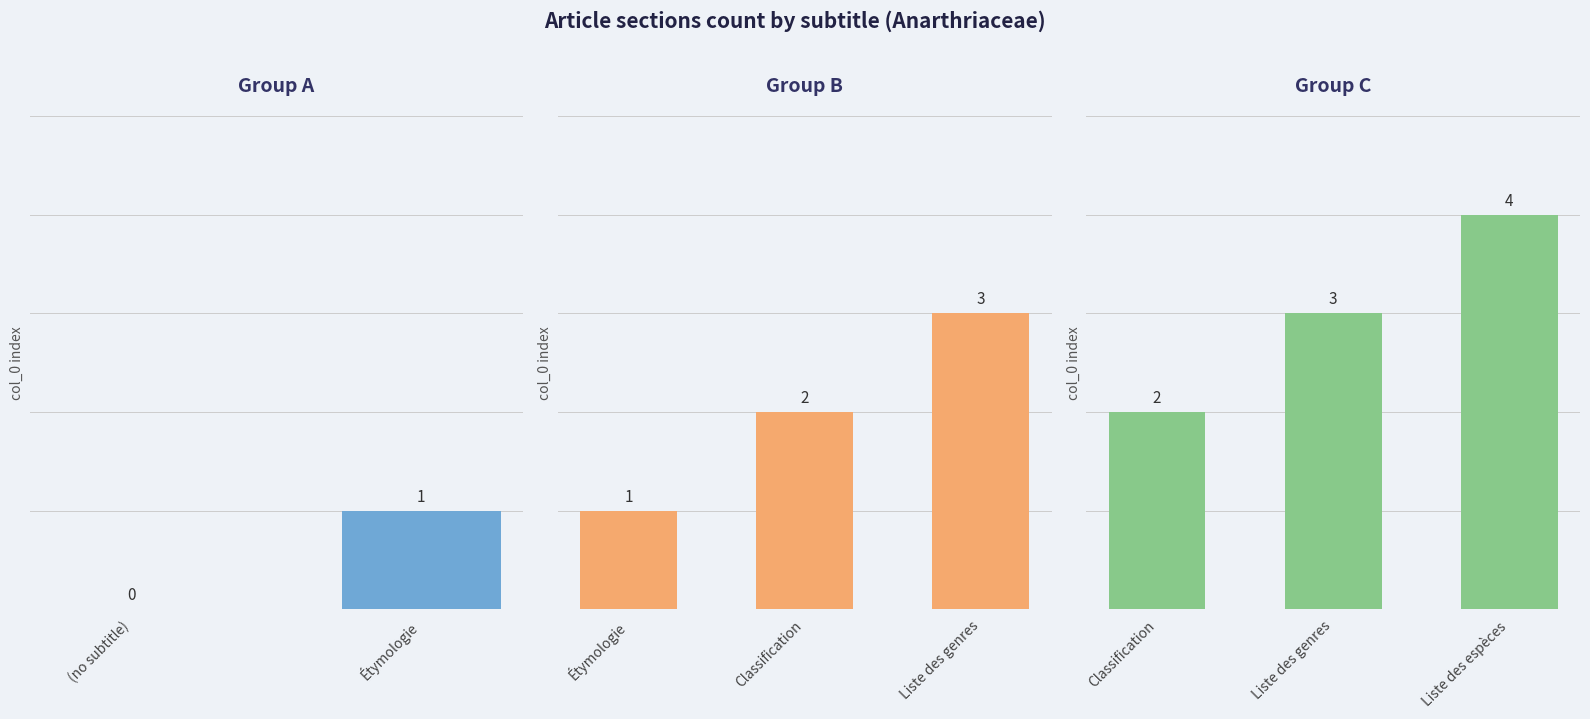

Are the bars horizontal?

No